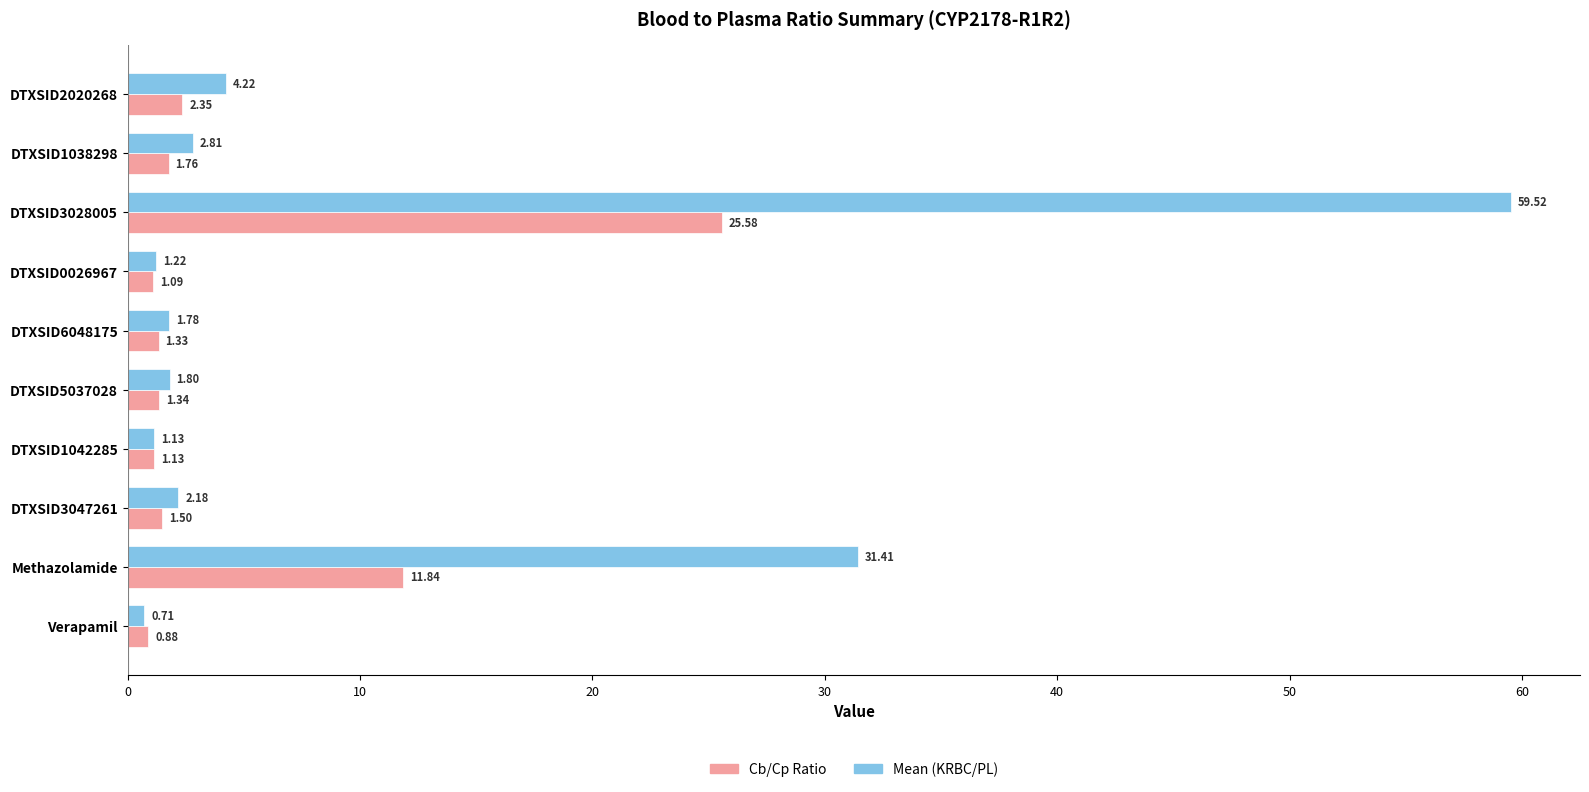

Rank the categories by Mean (KRBC/PL) value from lowest to highest.

Verapamil, DTXSID1042285, DTXSID0026967, DTXSID6048175, DTXSID5037028, DTXSID3047261, DTXSID1038298, DTXSID2020268, Methazolamide, DTXSID3028005